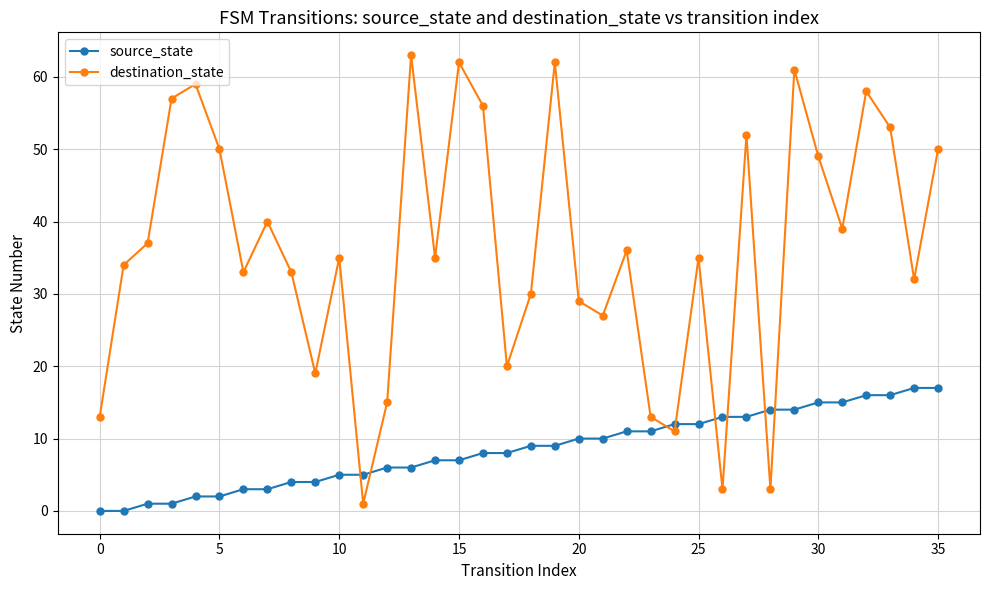

Which series has the largest range (max minus min)?

destination_state